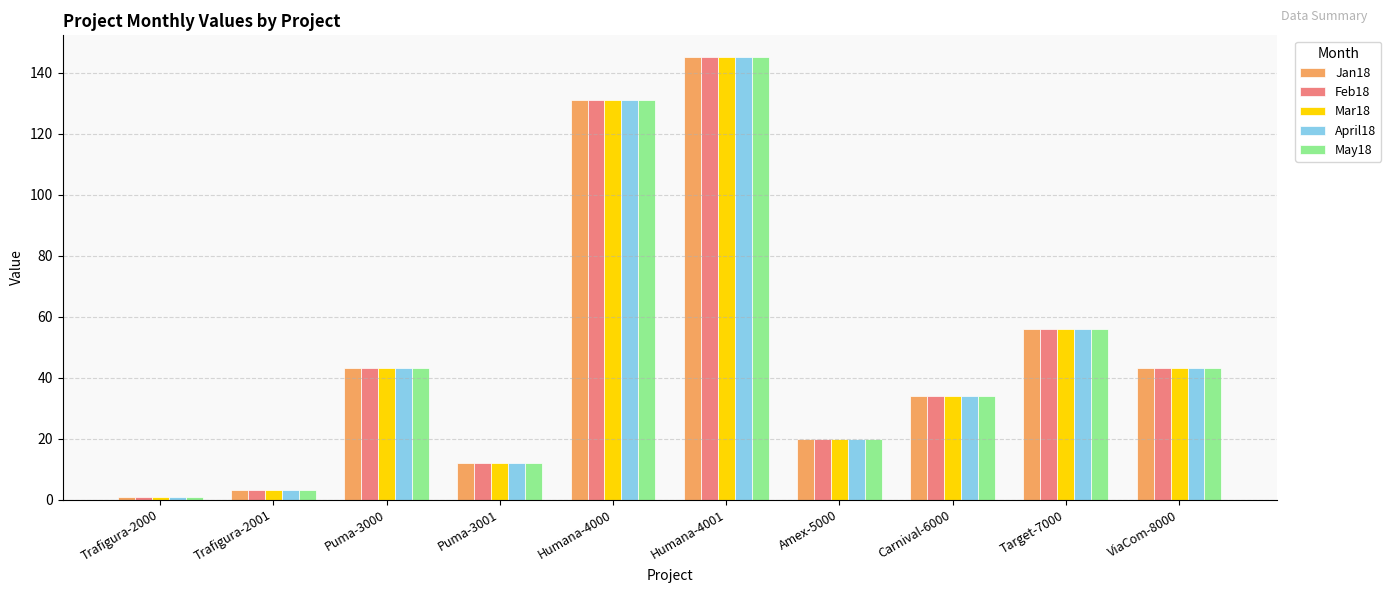

What is the sum of the April18 values at ViaCom-8000 and Carnival-6000?

77